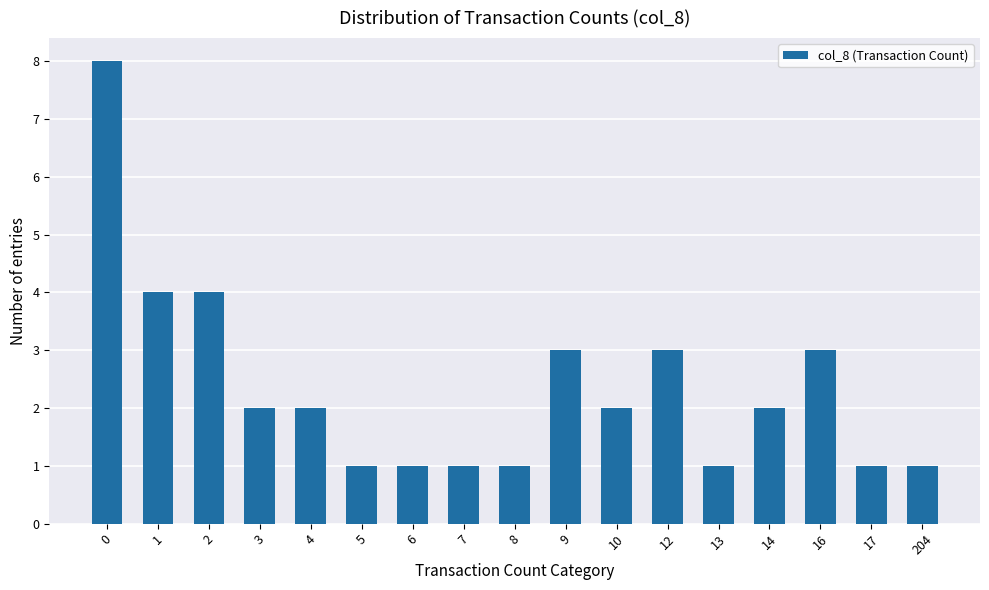

How many values are below 2?

7